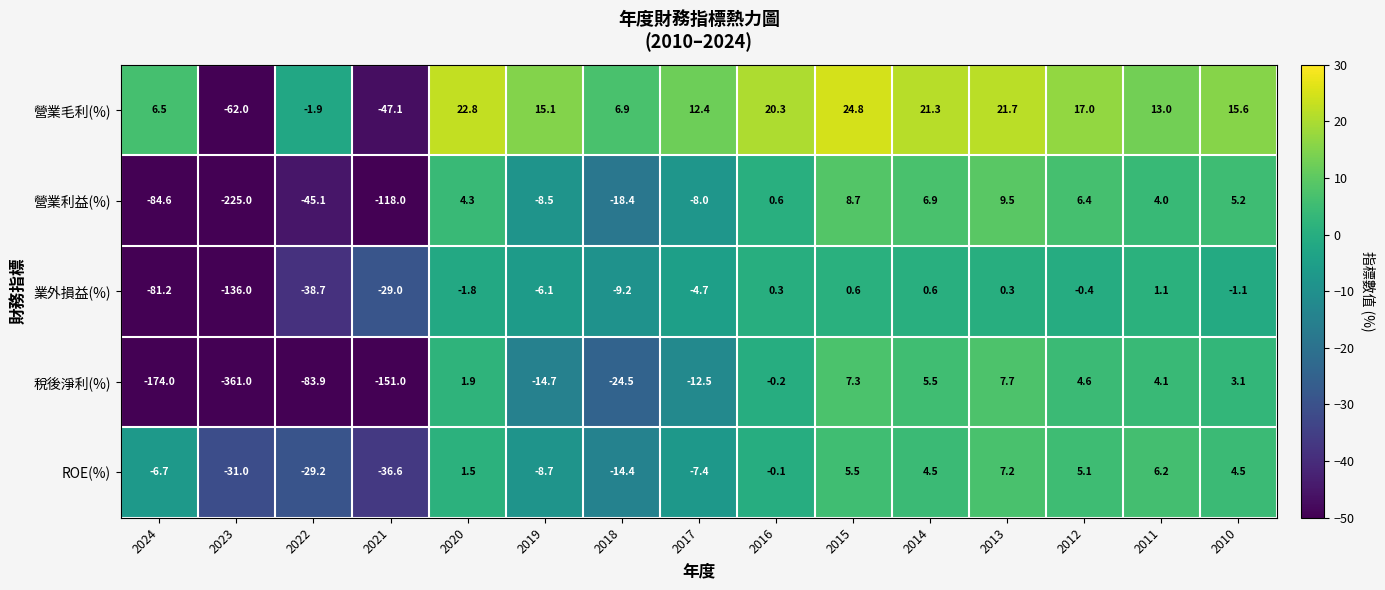

At which label does 稅後淨利(%) first exceed 0?

2020